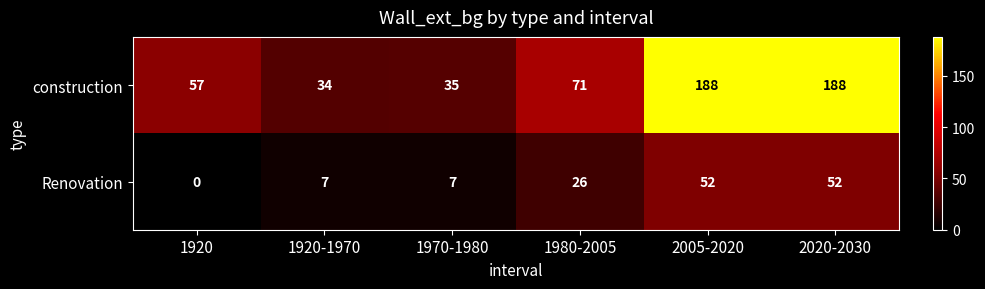

Rank the series by their maximum value, from lowest to highest.

Renovation, construction